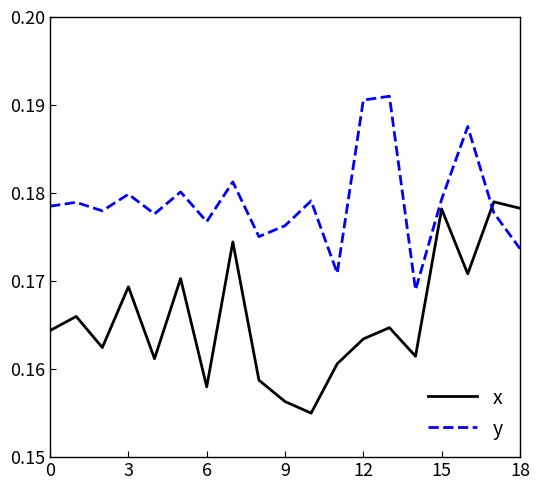

After their last crossing, which series has the higher values: x or y?

x